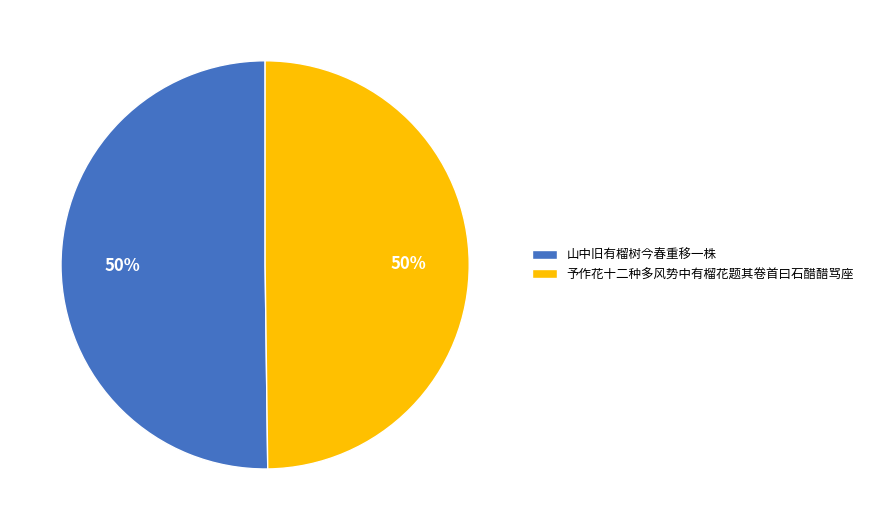

To the nearest percent, what is the average slice percentage?

50%